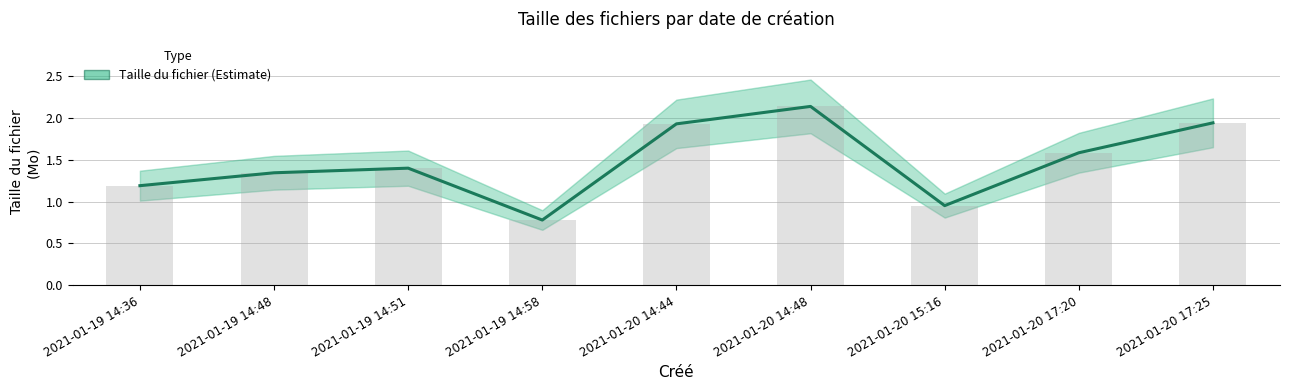

What is the sum of all values?

13.2